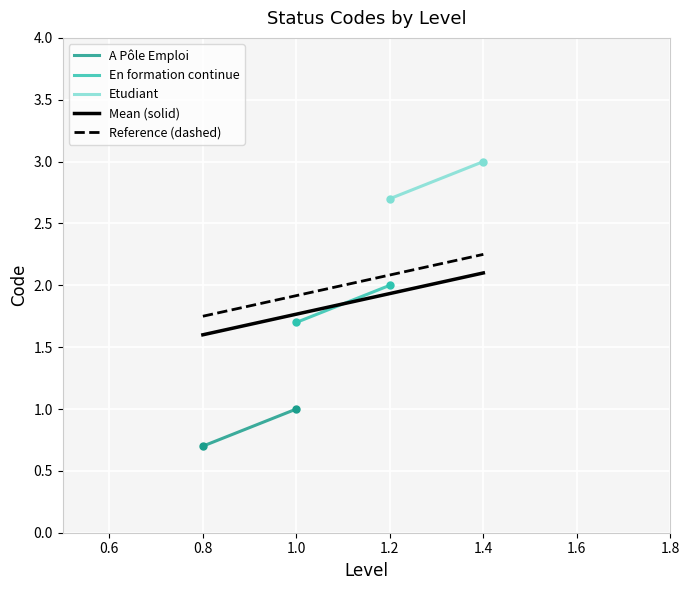

What is the value of the Mean (solid) point at the 2nd from the left?

2.1